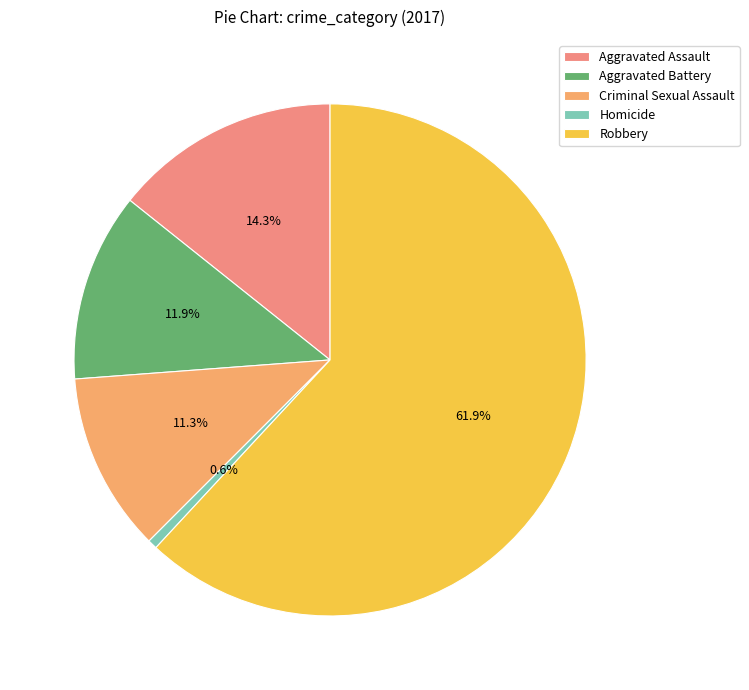

To the nearest percent, what is the combined percentage of Robbery and Homicide?

62%